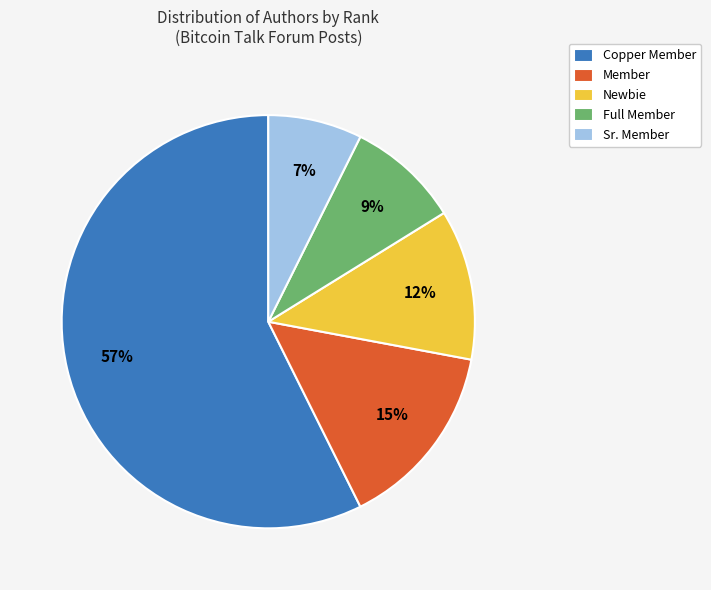

Does Newbie account for over 50% of the chart?

No